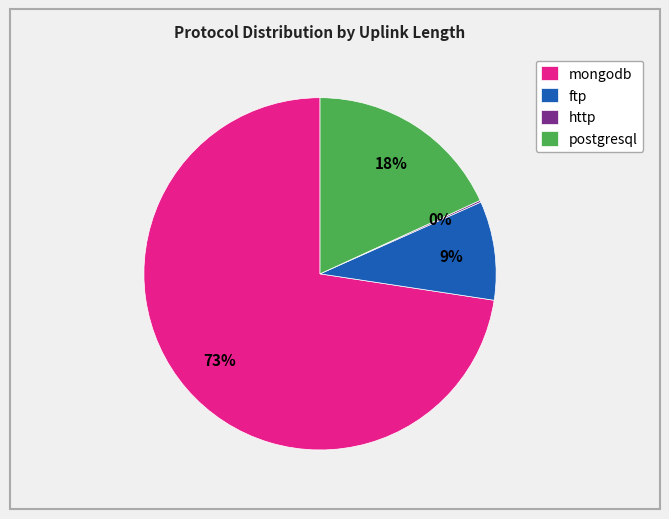

Is the sum of postgresql and mongodb greater than half?

Yes